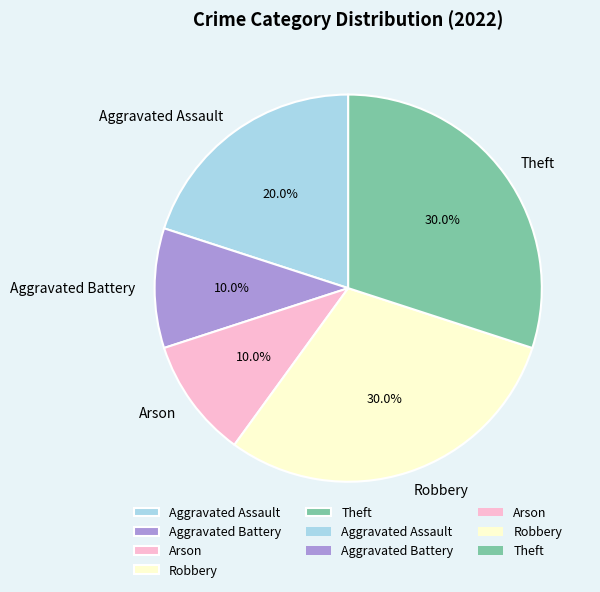

Approximately how many times larger is the value at Theft compared to Aggravated Battery?

3.0